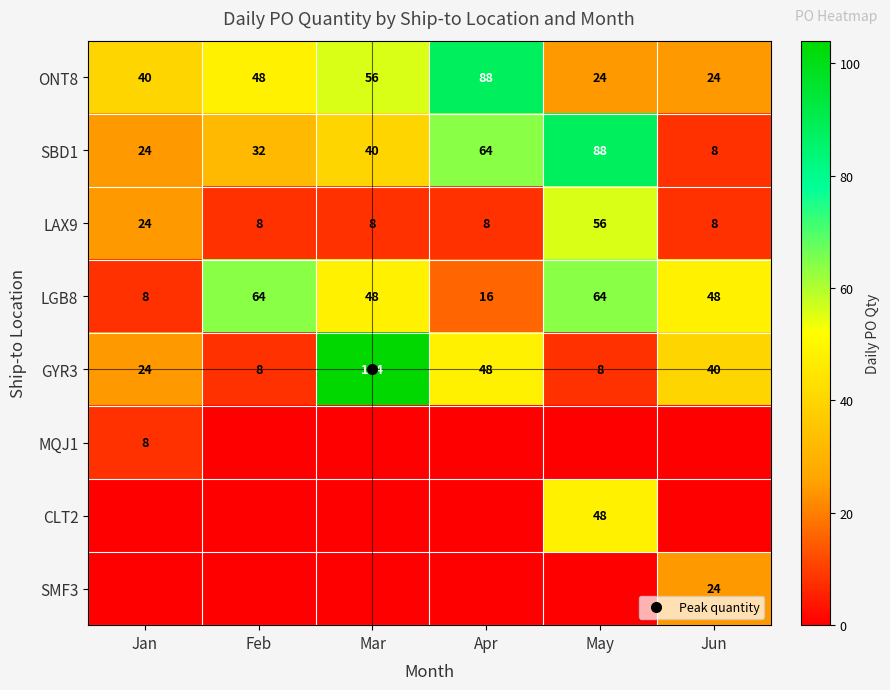

At May, list the series in order from largest to smallest.

SBD1, LGB8, LAX9, CLT2, ONT8, GYR3, MQJ1, SMF3